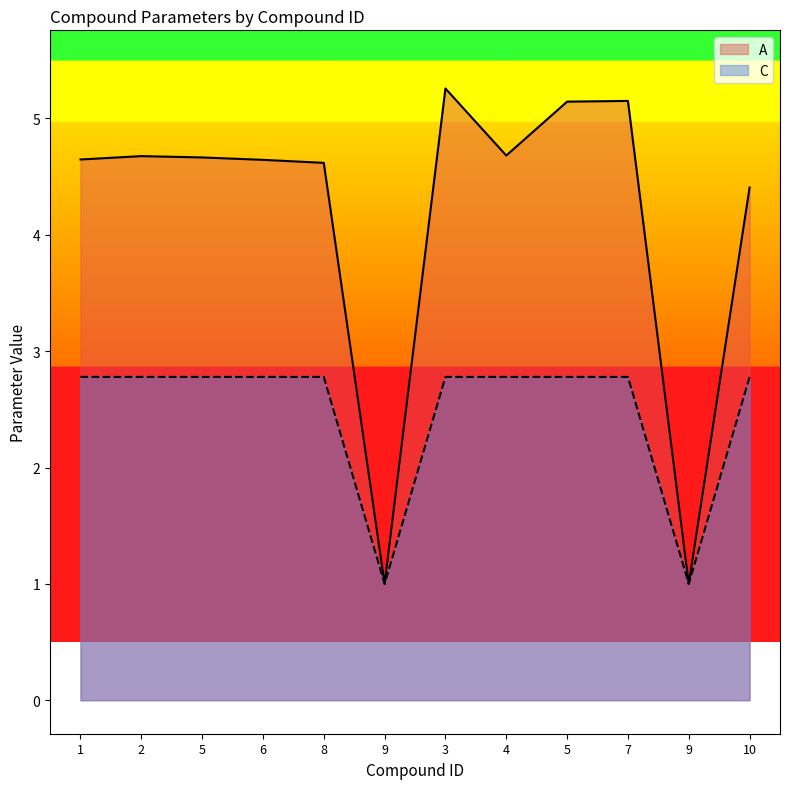

Reading left to right, what are all the values shown in this chart?

A: 4.6	4.7	4.7	4.6	4.6	1.0	5.3	4.7	5.1	5.2	1.0	4.4
C: 2.8	2.8	2.8	2.8	2.8	1.0	2.8	2.8	2.8	2.8	1.0	2.8